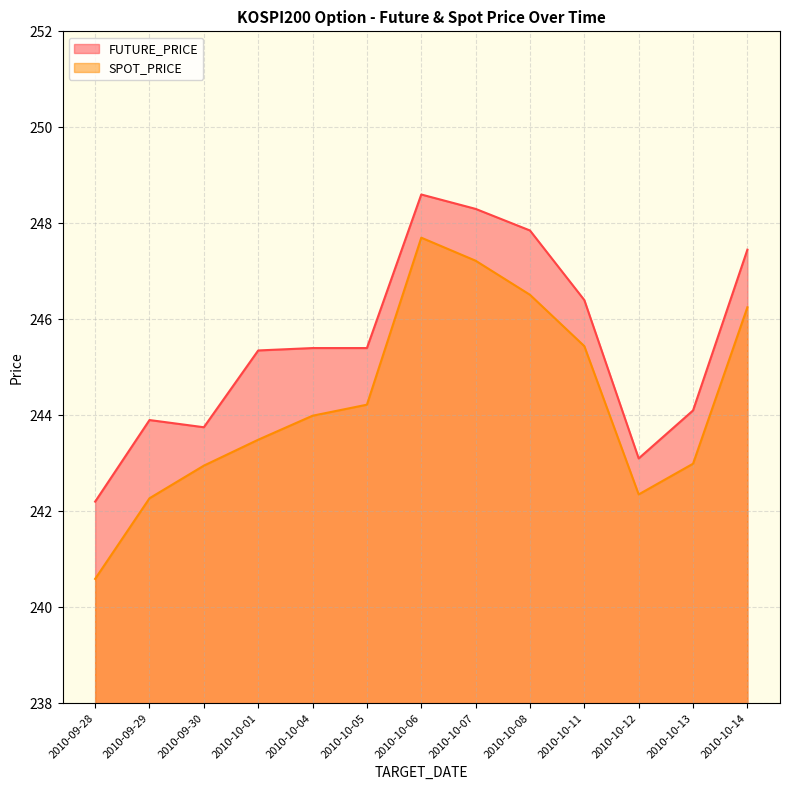

What are all the series names shown in the legend?

FUTURE_PRICE, SPOT_PRICE